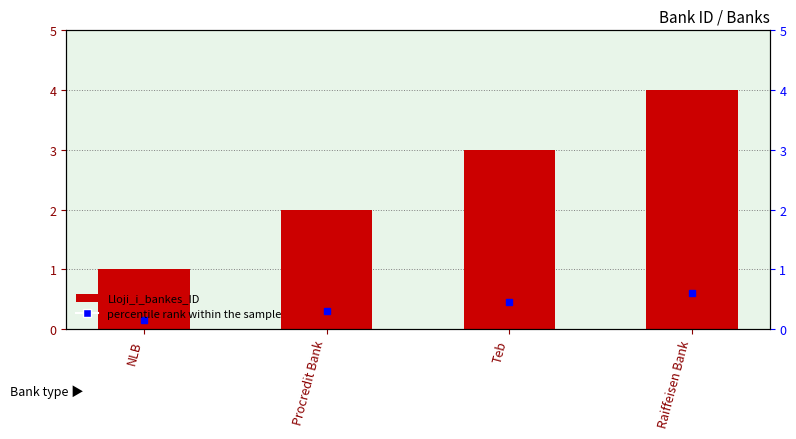

What is the sum of the values at Raiffeisen Bank and Procredit Bank?

6